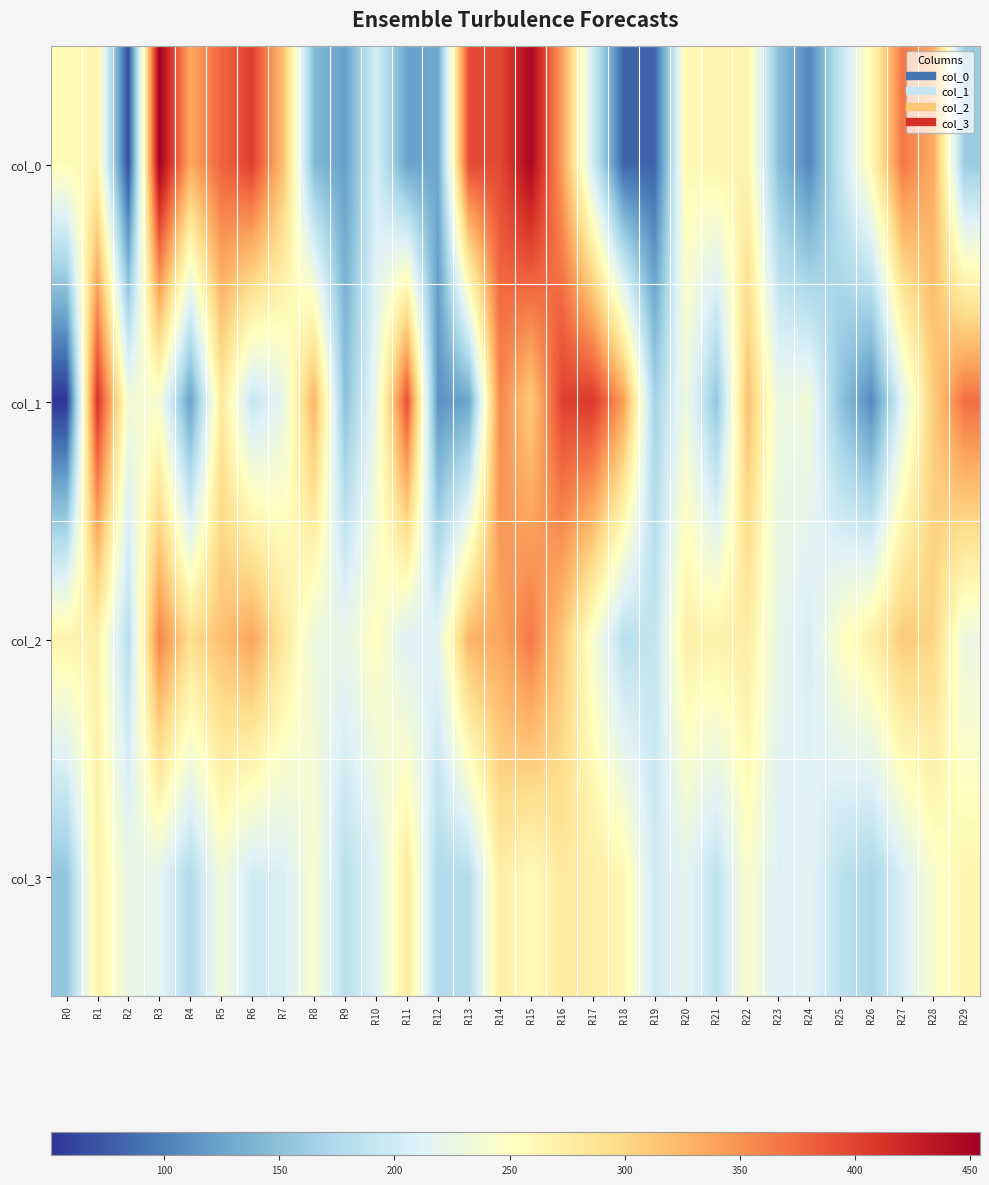

Which series changed the most between R7 and R10?

col_0